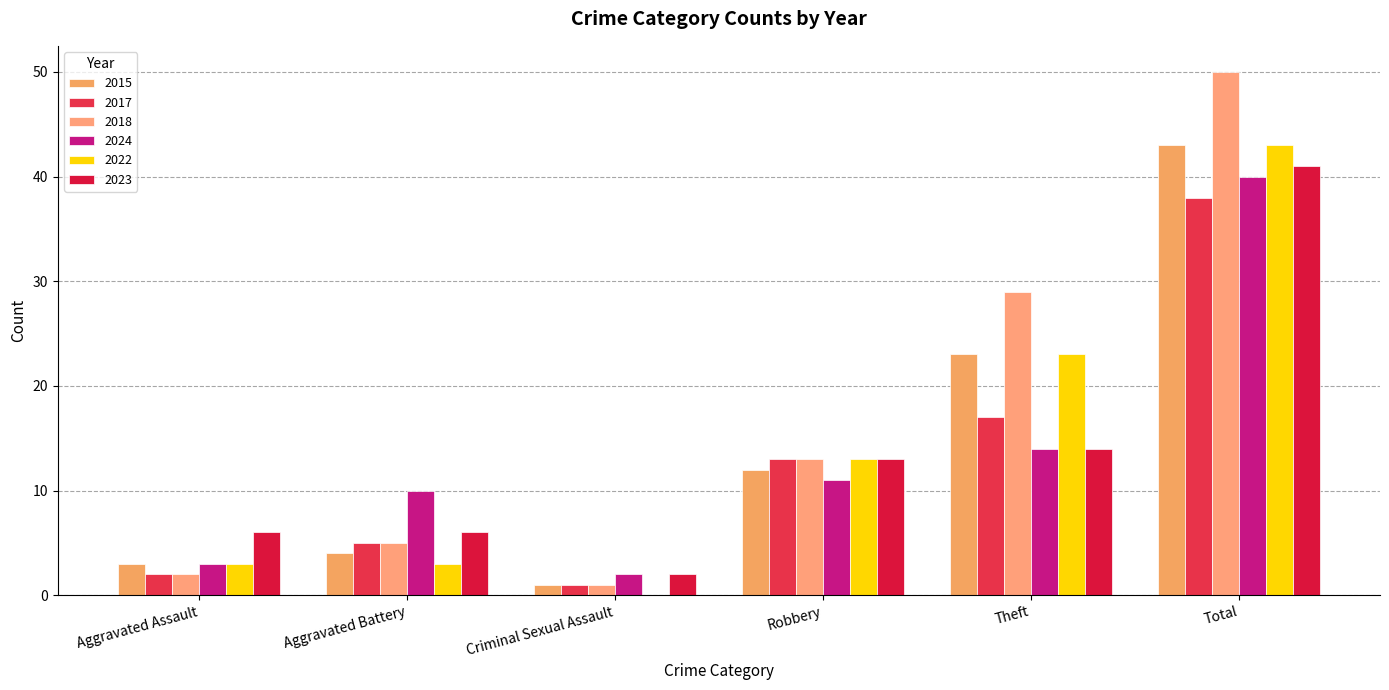

What position from the right is Total?

1